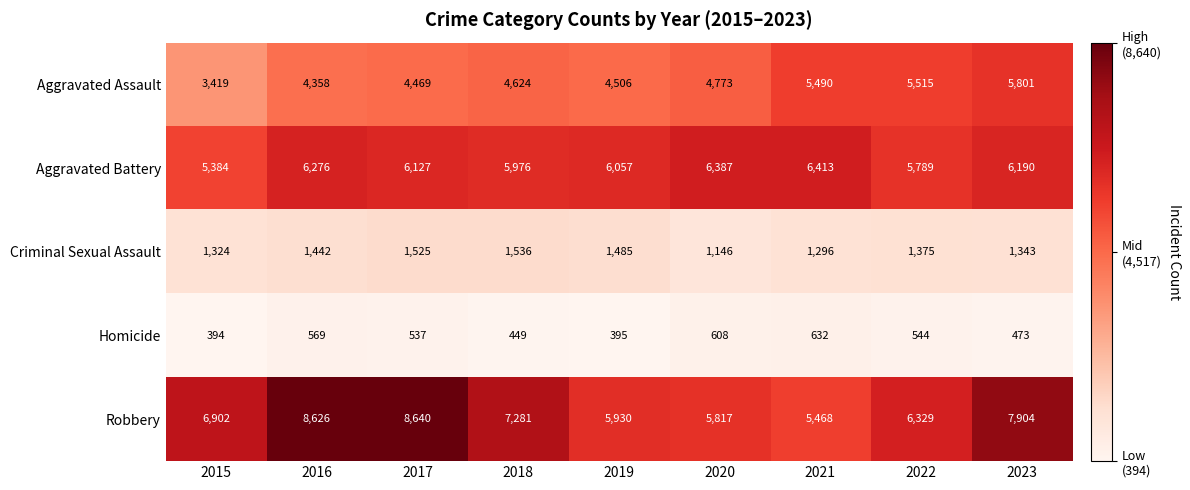

At 2020, list the series in order from smallest to largest.

Homicide, Criminal Sexual Assault, Aggravated Assault, Robbery, Aggravated Battery